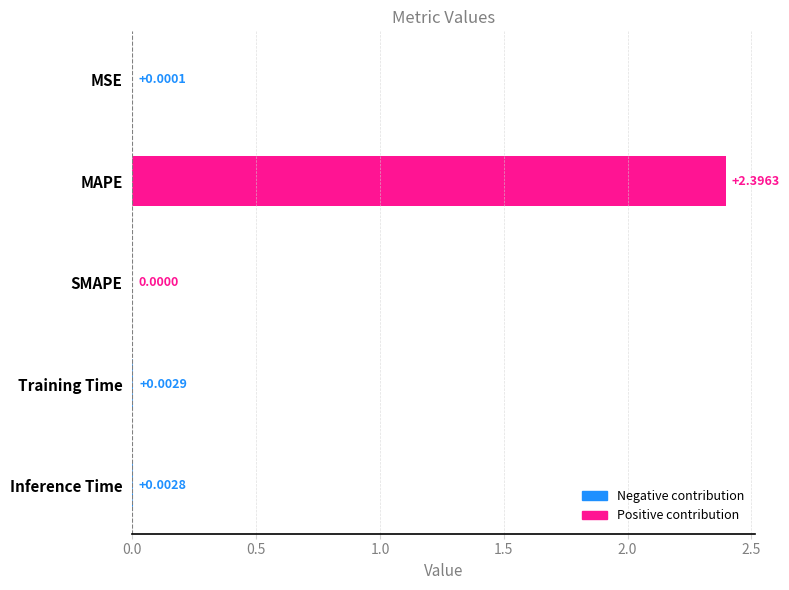

Does the chart contain stacked bars?

No